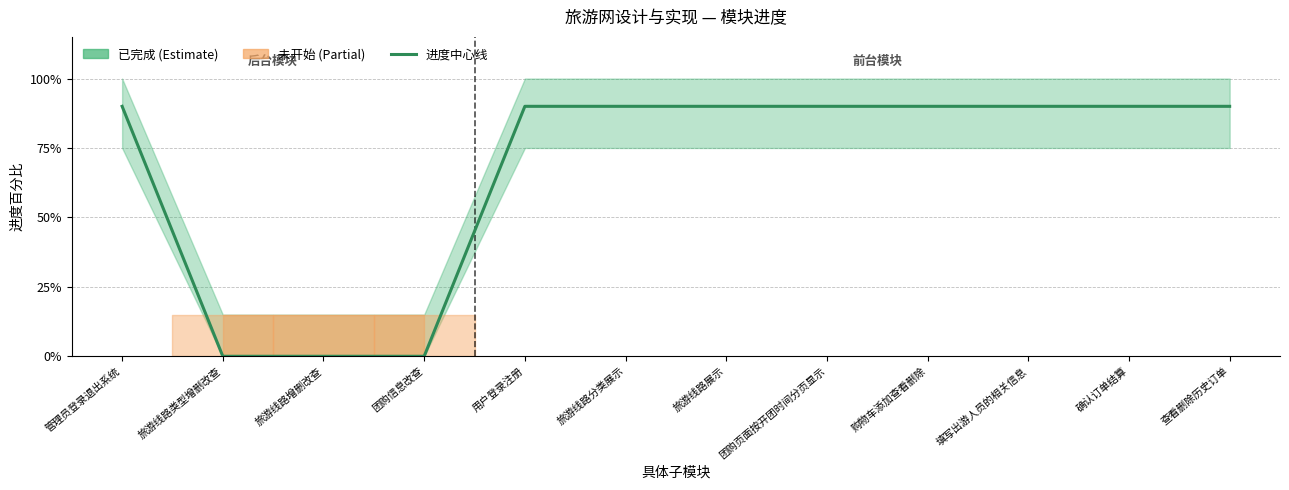

True or false: the data shows 0.9 at 旅游线路展示.

True